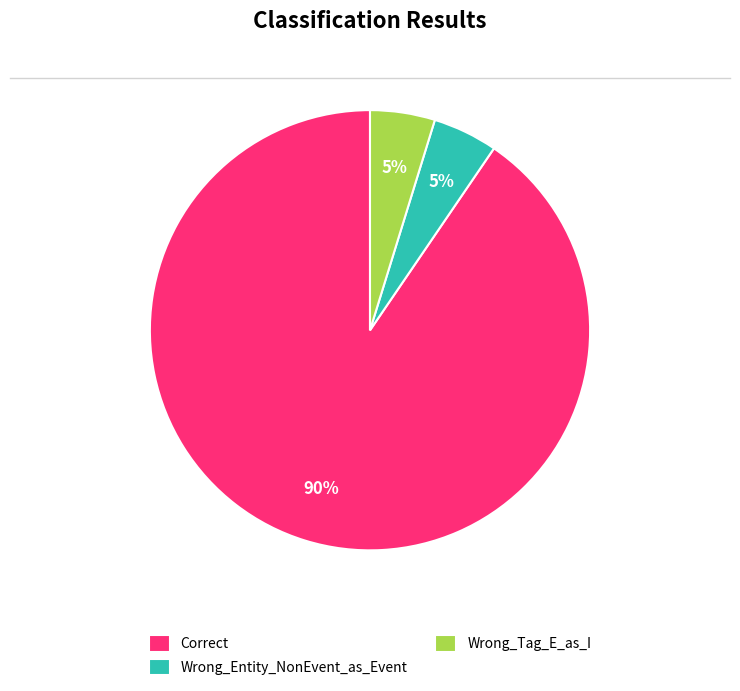

How many slices are in this pie chart?

3